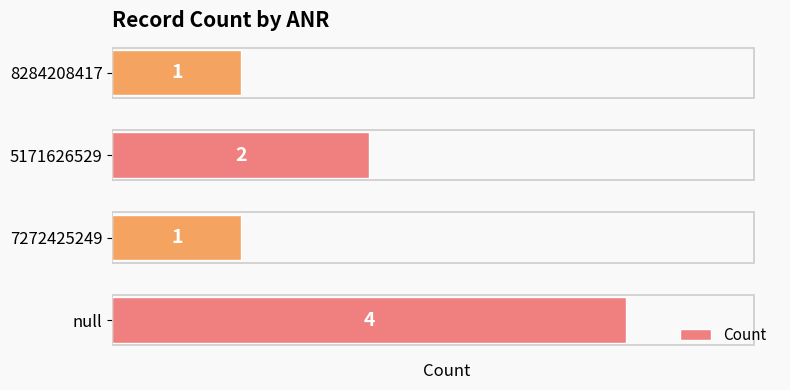

Reading top to bottom, transcribe all the data shown in this chart.

1	2	1	4